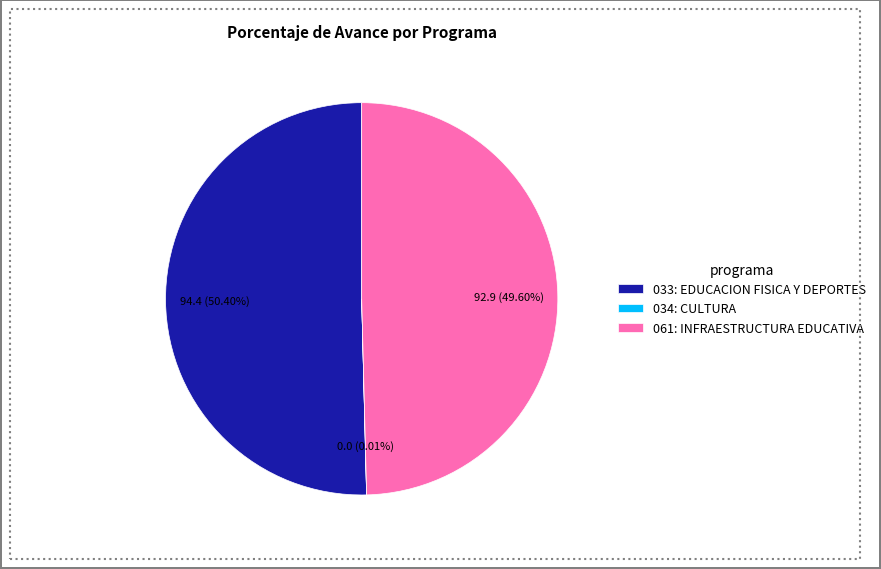

Combined, do 061: INFRAESTRUCTURA EDUCATIVA and 033: EDUCACION FISICA Y DEPORTES account for over 50%?

Yes